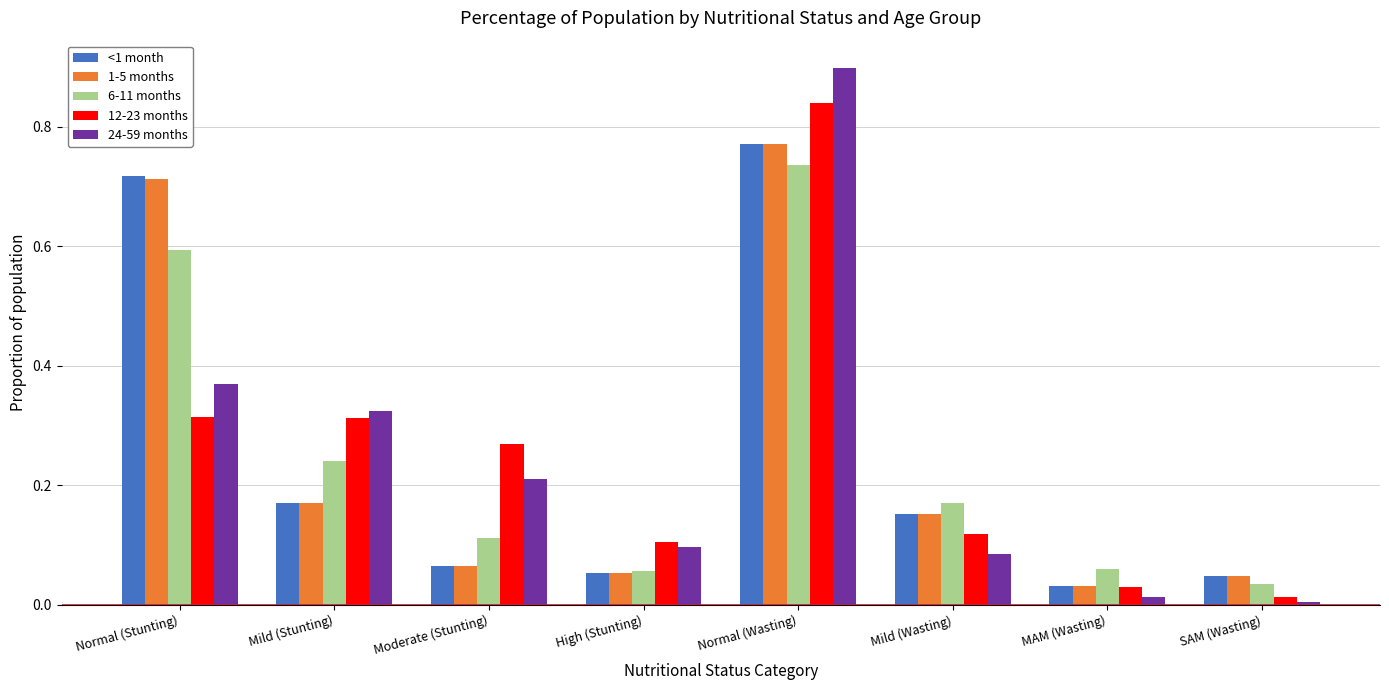

What is the sum of all <1 month values?

2.0